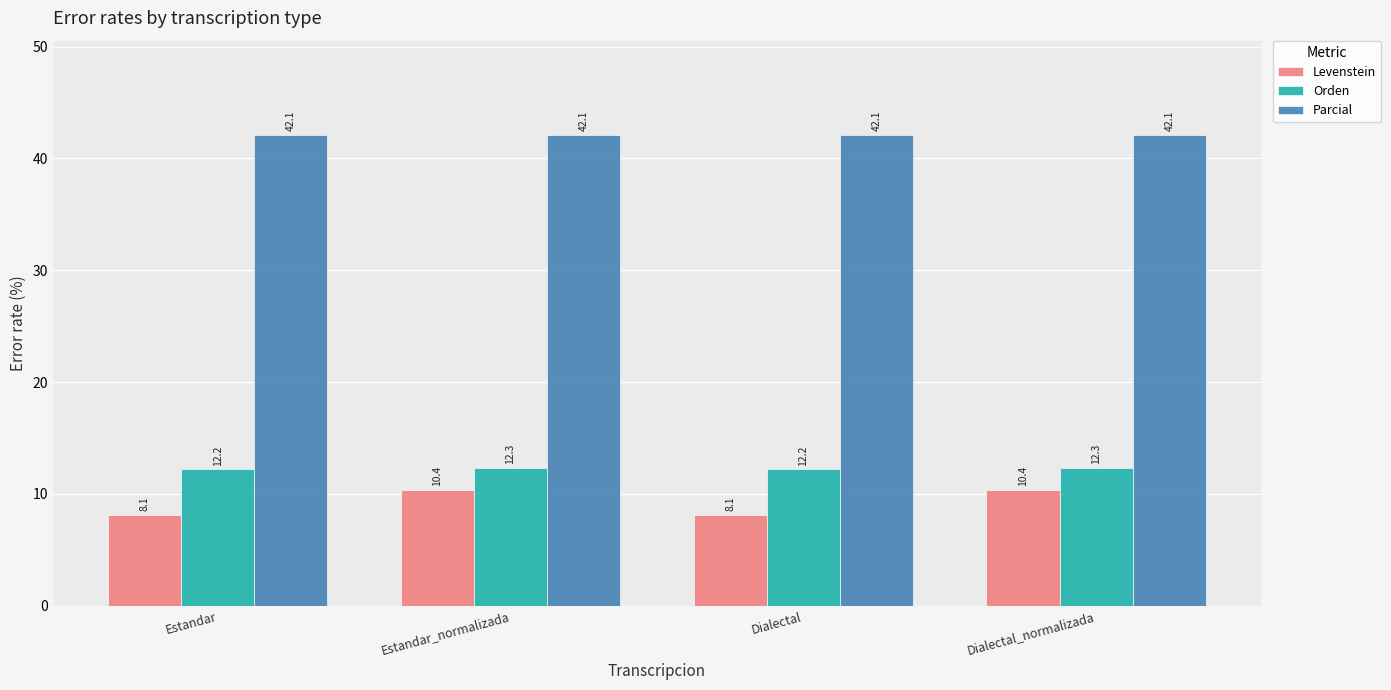

What is the spread (max minus min) of values at Estandar?

34.0